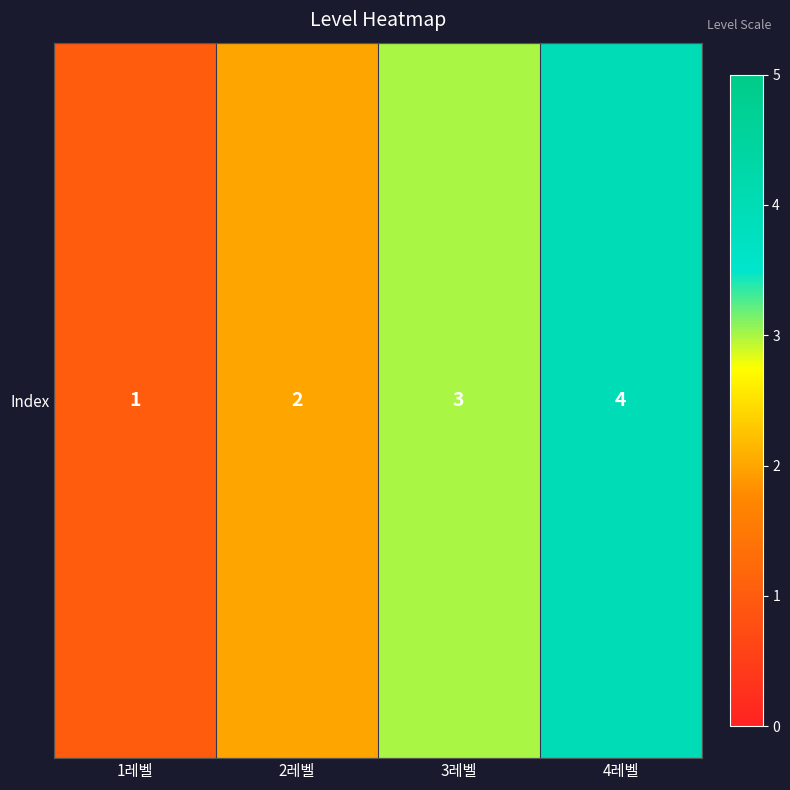

What is the sum of the values at 2레벨 and 3레벨?

5